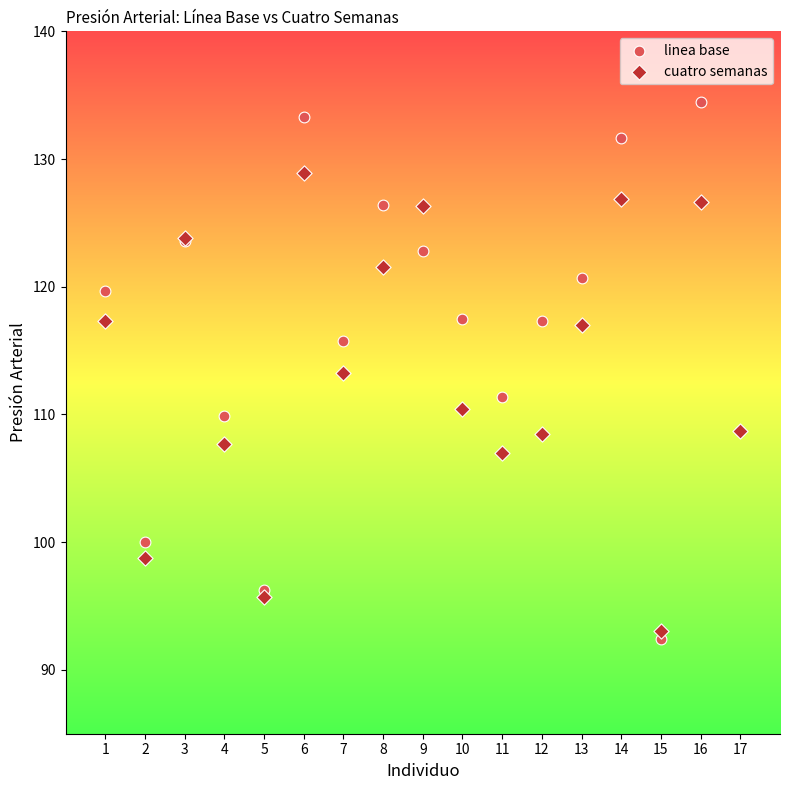

Which series contains the lowest Y value?

linea base